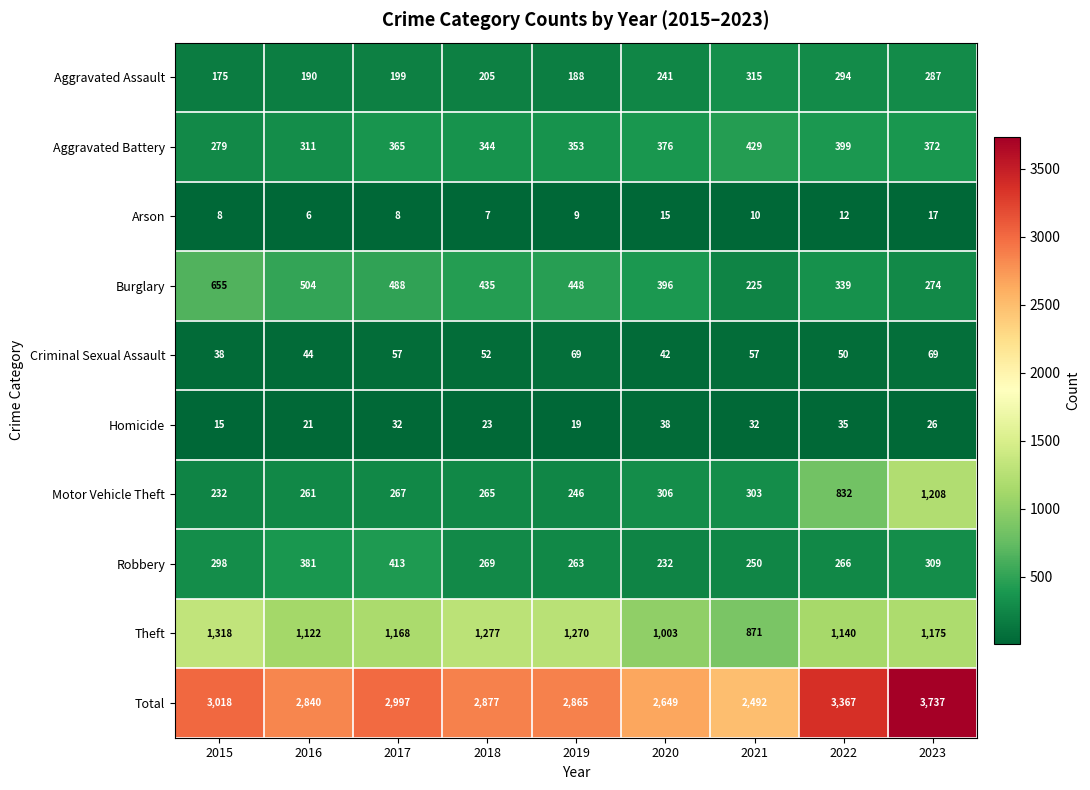

Which series changed the most between 2021 and 2023?

Total